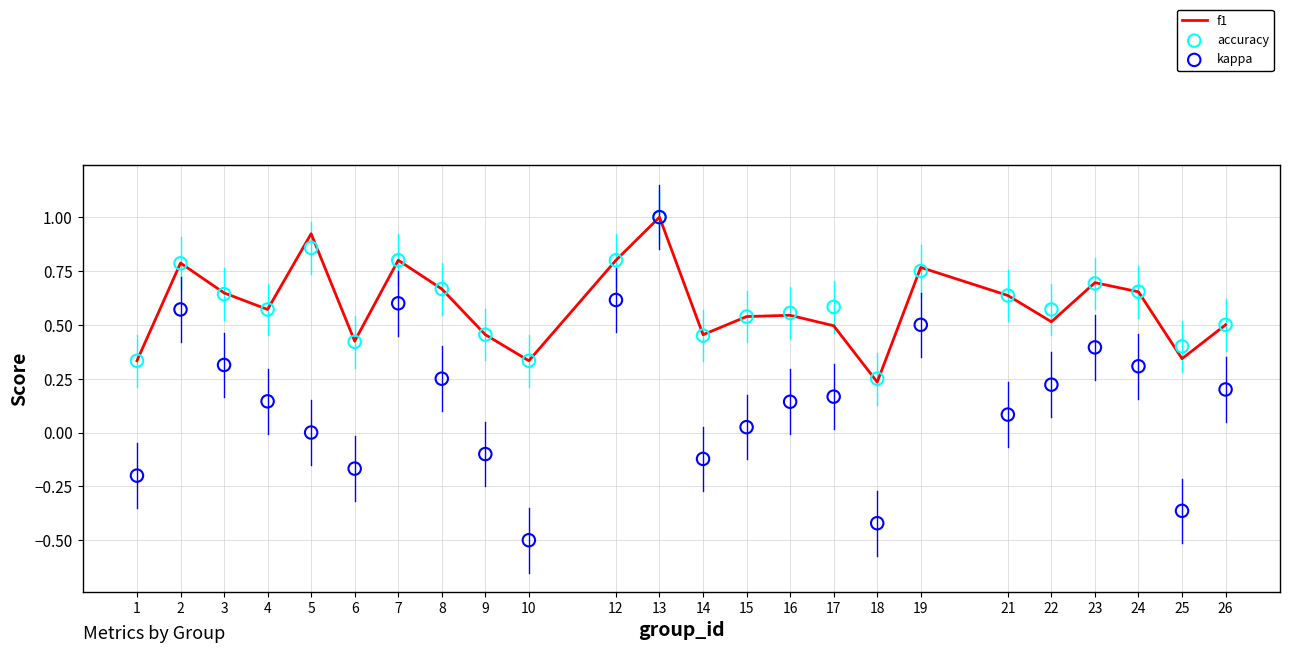

At which category is the sum across all series the highest?

13